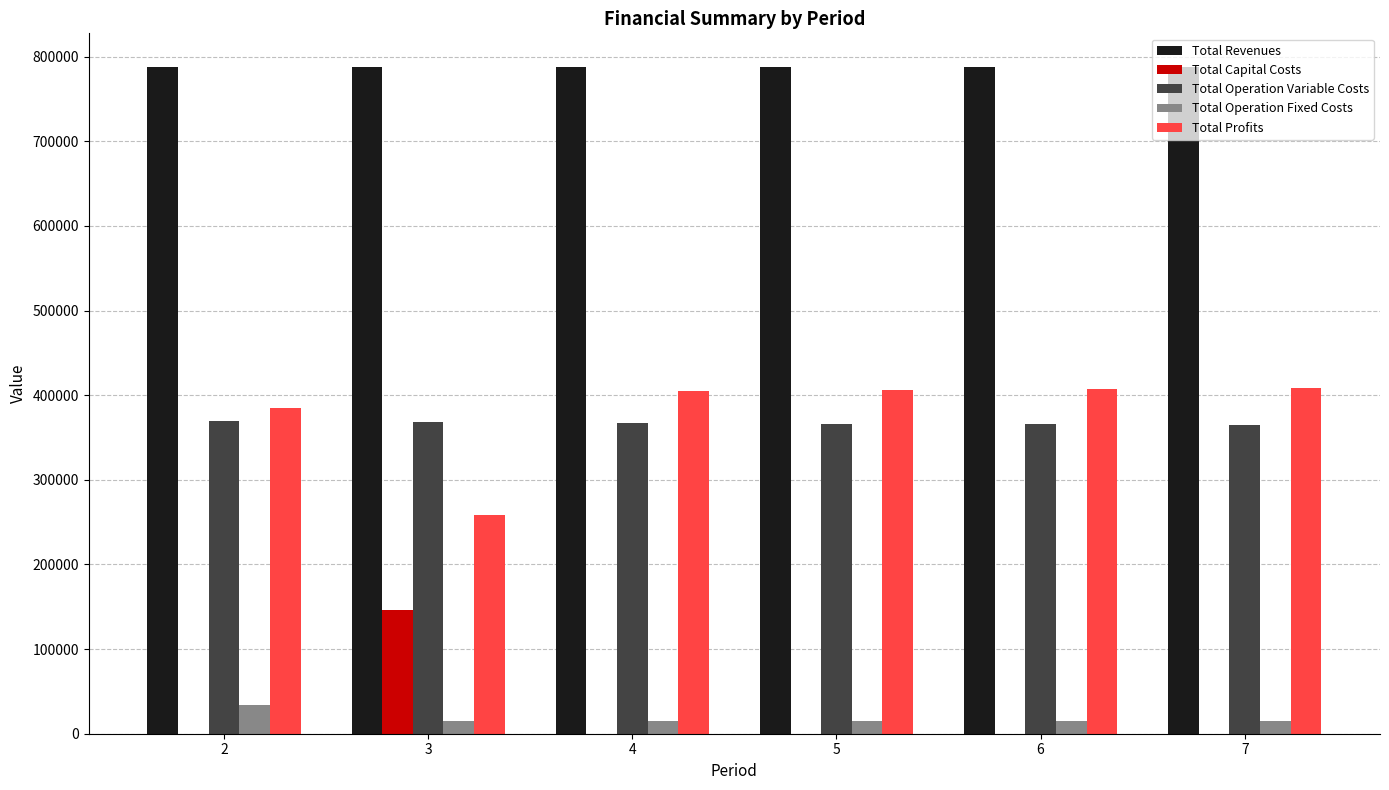

What is the sum of all Total Operation Variable Costs values?

2201890.1